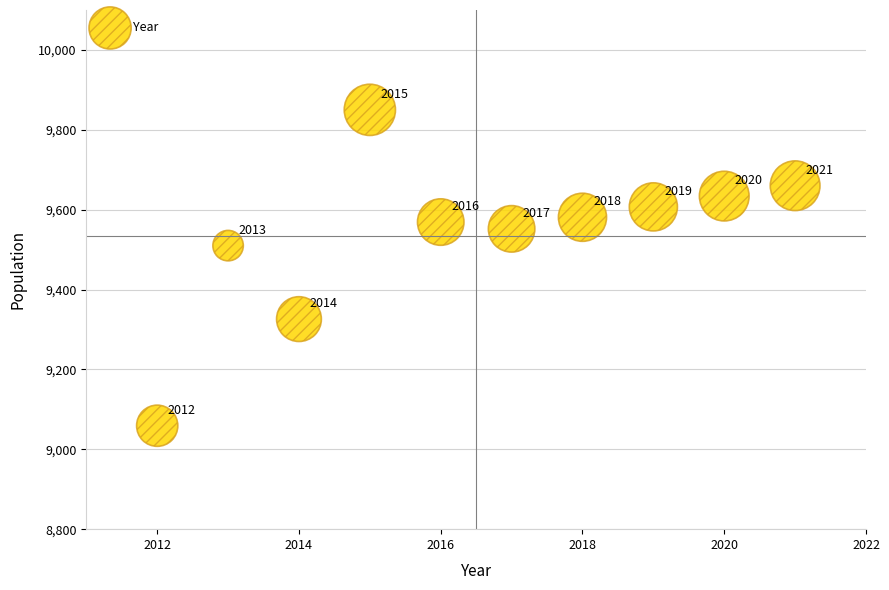

What Y value in the scatter plot is closest to 9454?

9510